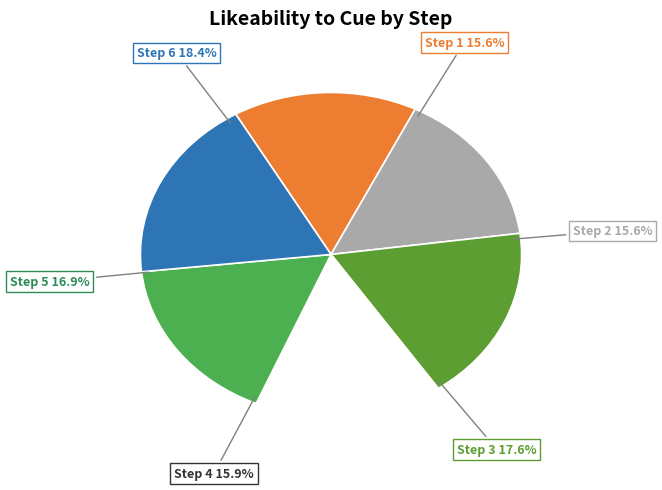

What is the largest slice in the pie chart?

Step 6